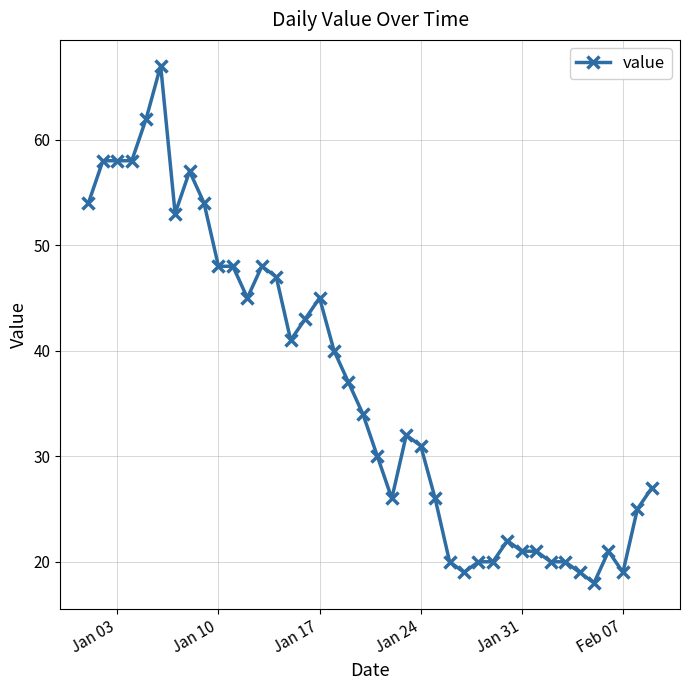

Reading left to right, what are all the values shown in this chart?

54	58	58	58	62	67	53	57	54	48	48	45	48	47	41	43	45	40	37	34	30	26	32	31	26	20	19	20	20	22	21	21	20	20	19	18	21	19	25	27